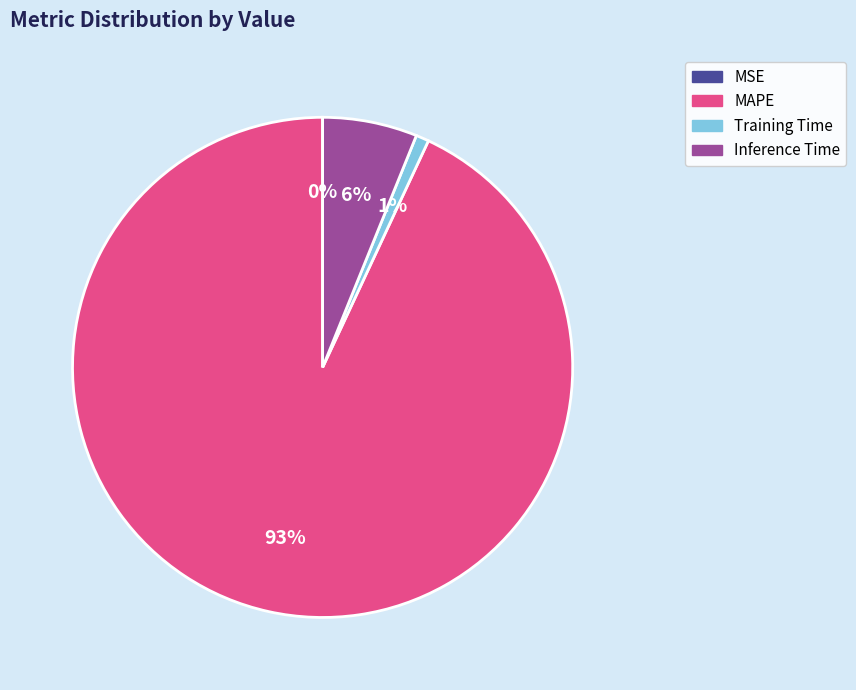

The Inference Time slice represents 6% of the pie. True or false?

True